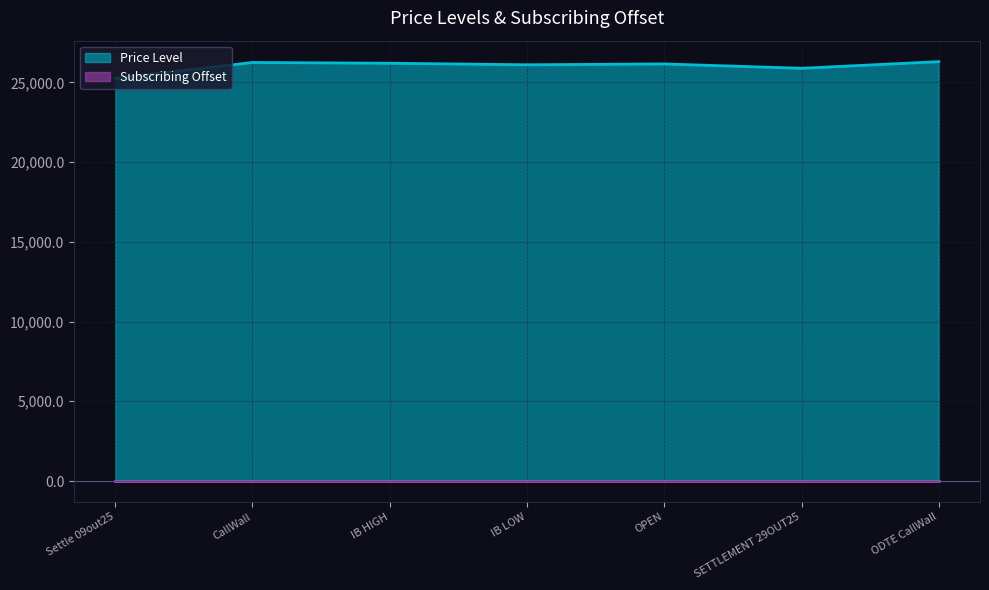

Reading right to left, list all the values displayed in this chart.

26300.0	25882.8	26156.0	26103.5	26199.5	26247.0	25254.0